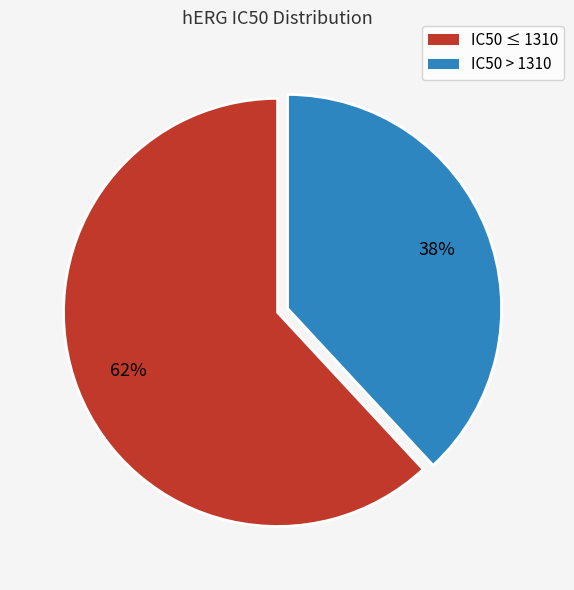

True or false: IC50 > 1310 accounts for 38% of the total.

True